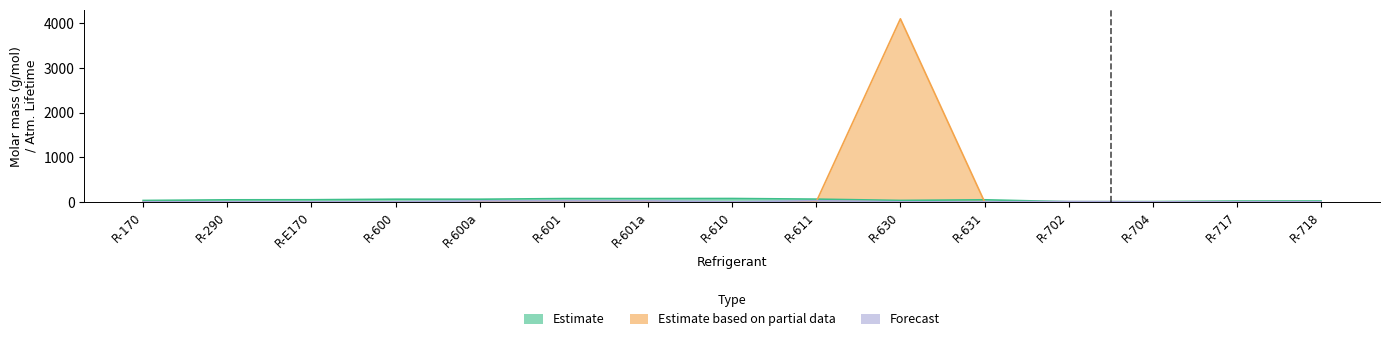

How many data points in Estimate are less than 45?

7